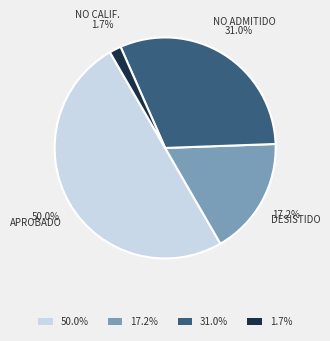

Combined, do 50.0% and 31.0% account for over 50%?

Yes